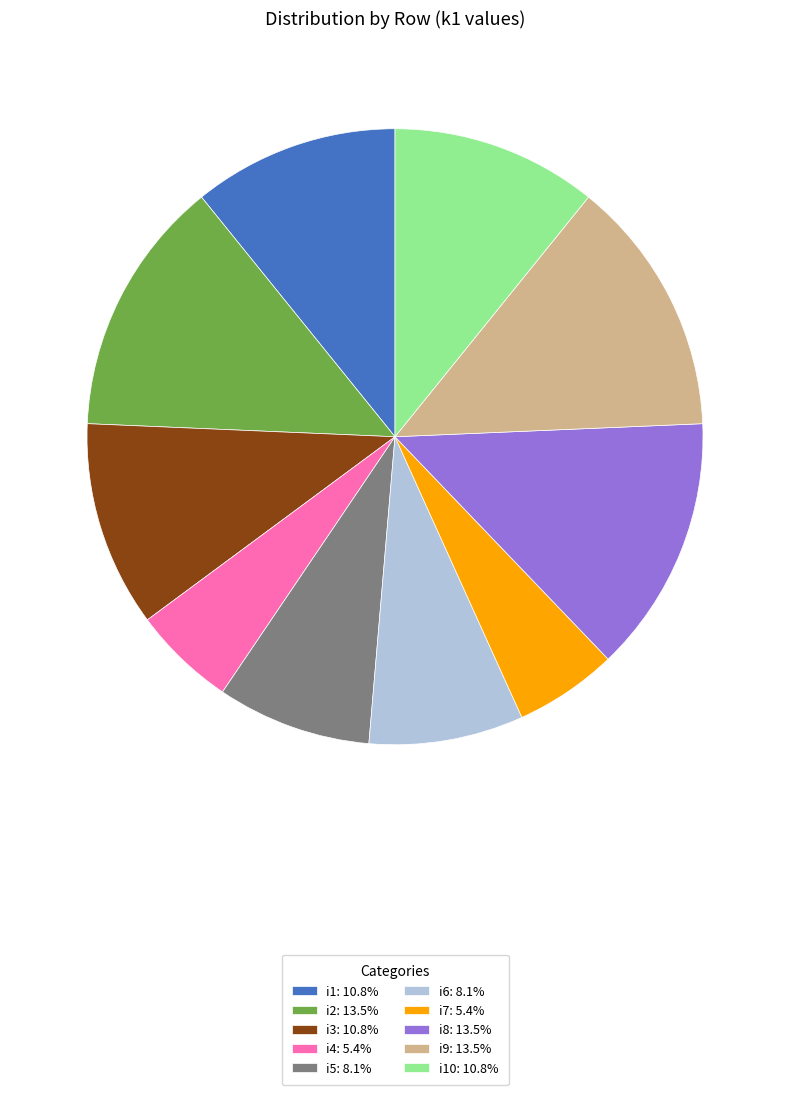

Does any single category account for the majority?

No